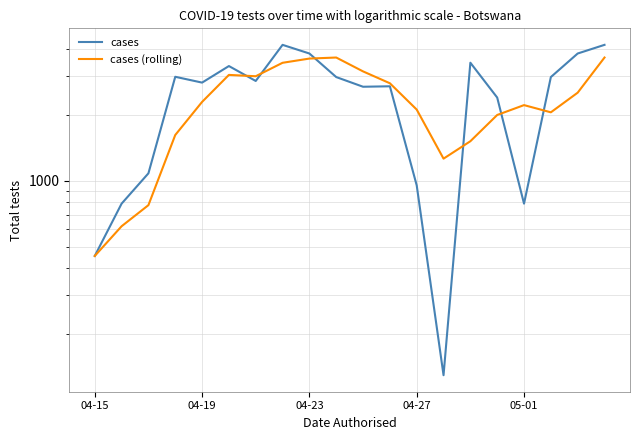

What is the total value across all series at 14?

4986.0